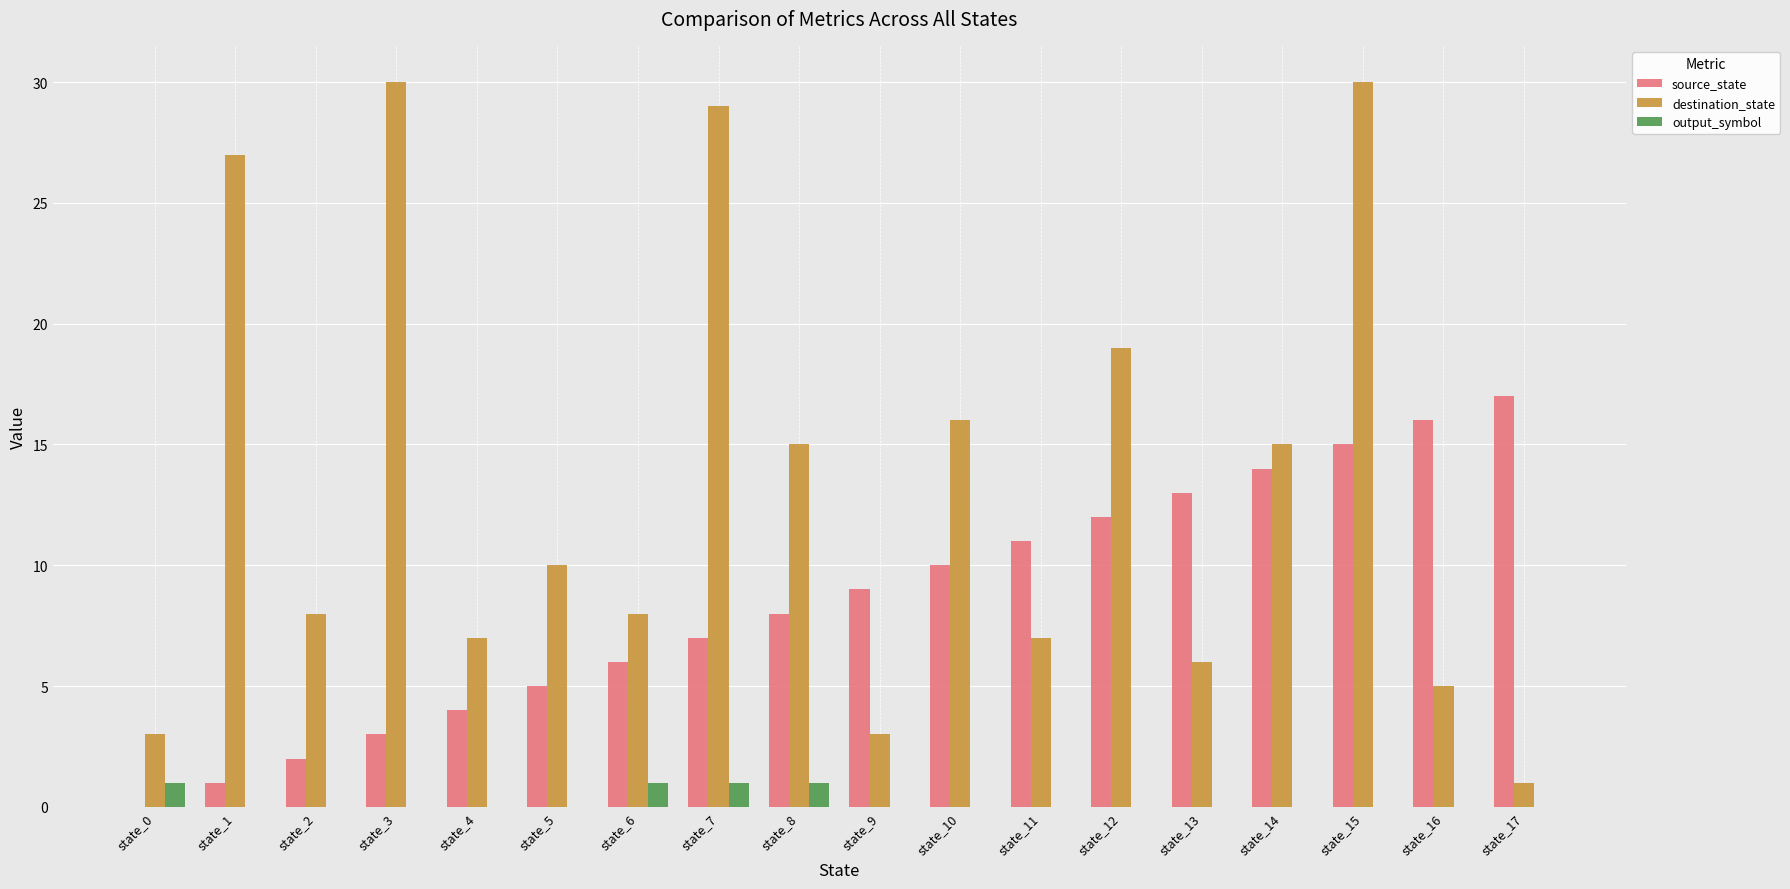

What is the maximum value shown in the chart?

30